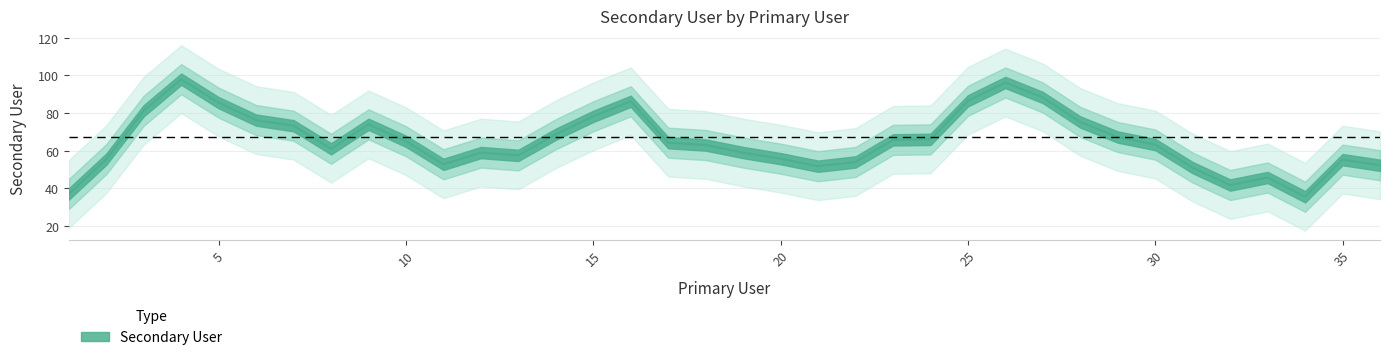

Between 3 and 27, which is larger?

27